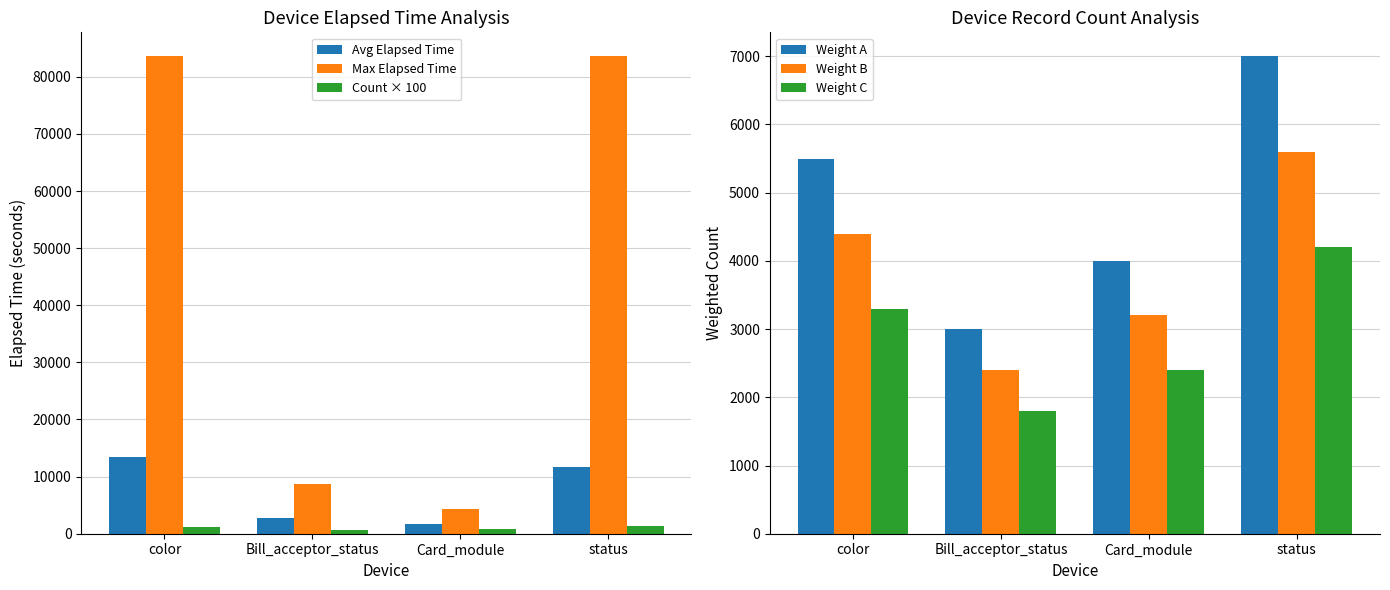

Which label corresponds to the smallest value in the chart?

Bill_acceptor_status